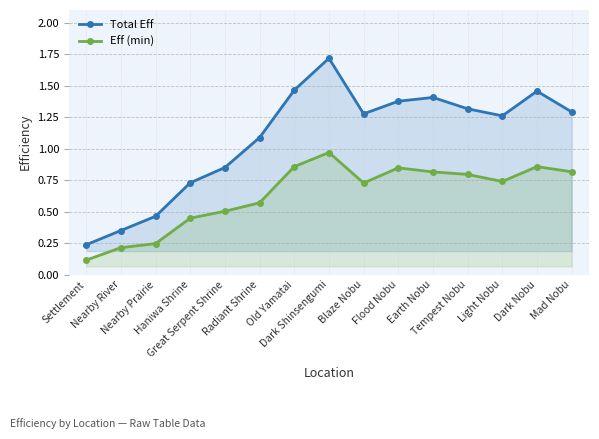

Rank the series by their maximum value, from highest to lowest.

Total Eff, Eff (min)